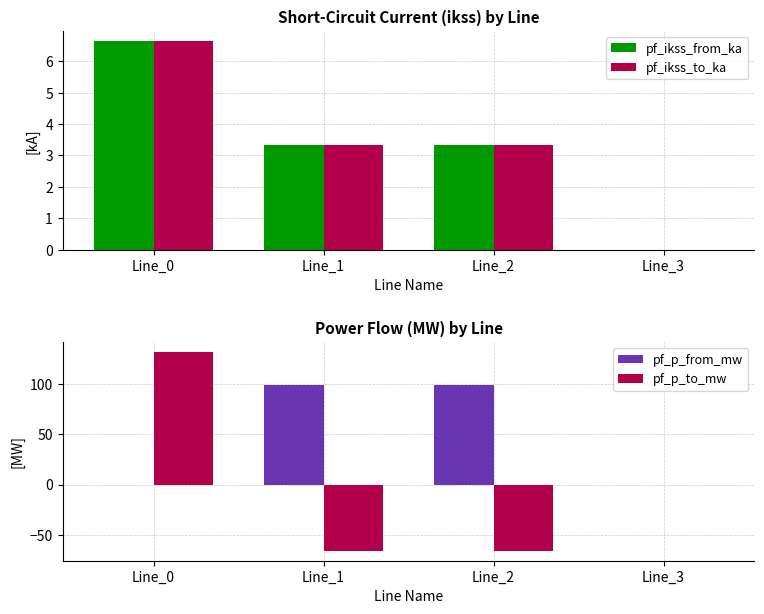

Which series has the largest total across all categories?

pf_p_from_mw